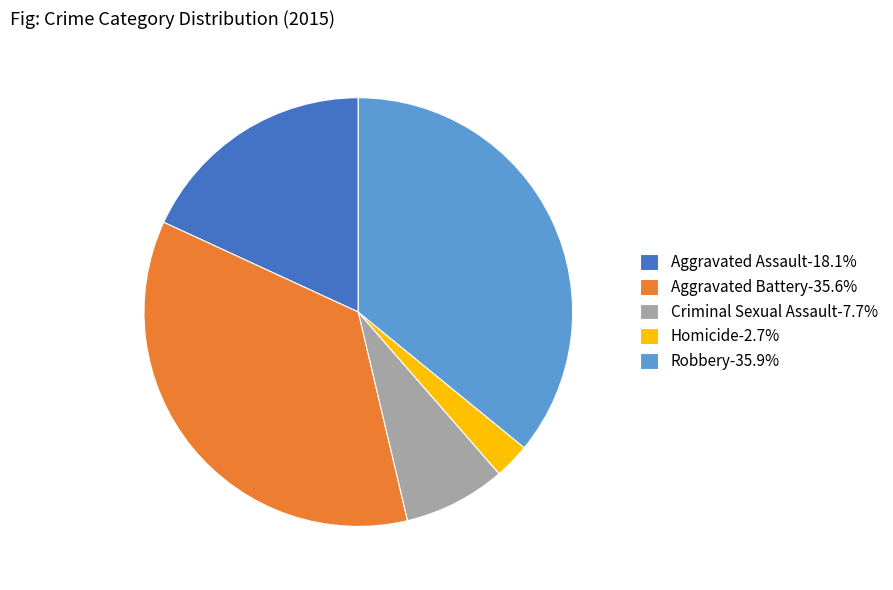

Is it true that Aggravated Battery is 43% of the pie?

False